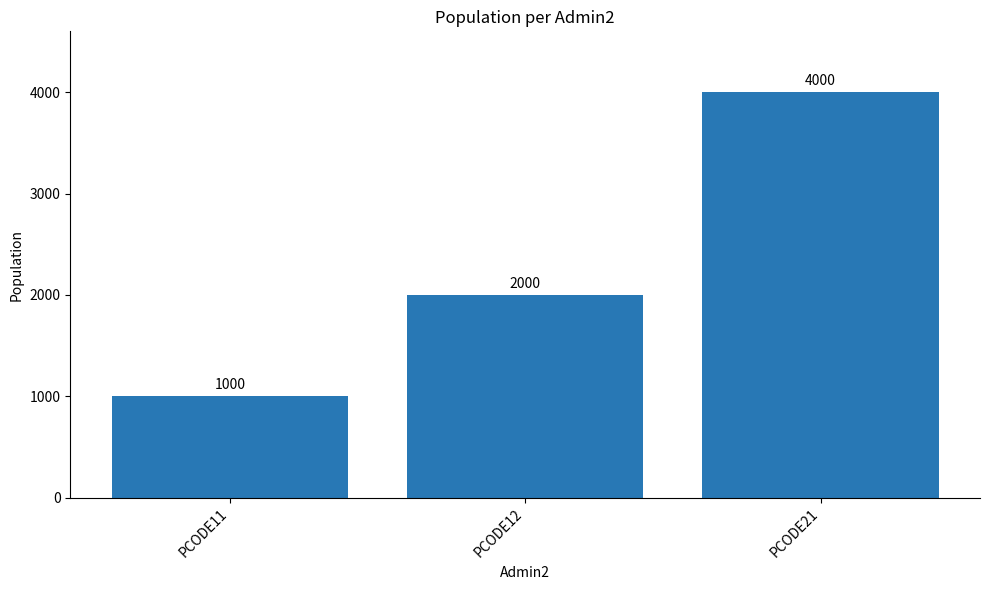

What is the value of the 1st bar from the left?

1000